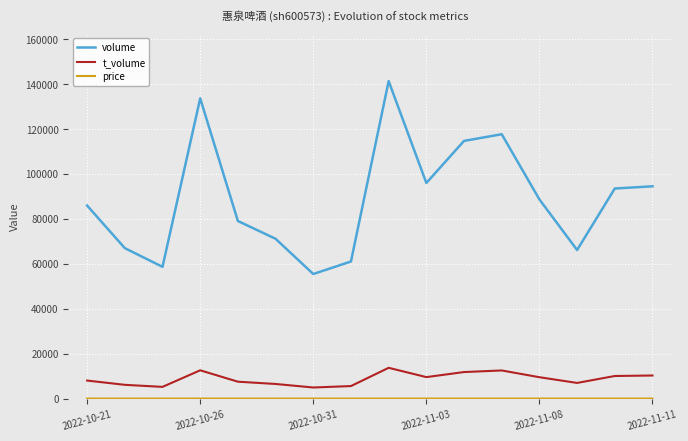

Which series has the largest range (max minus min)?

volume